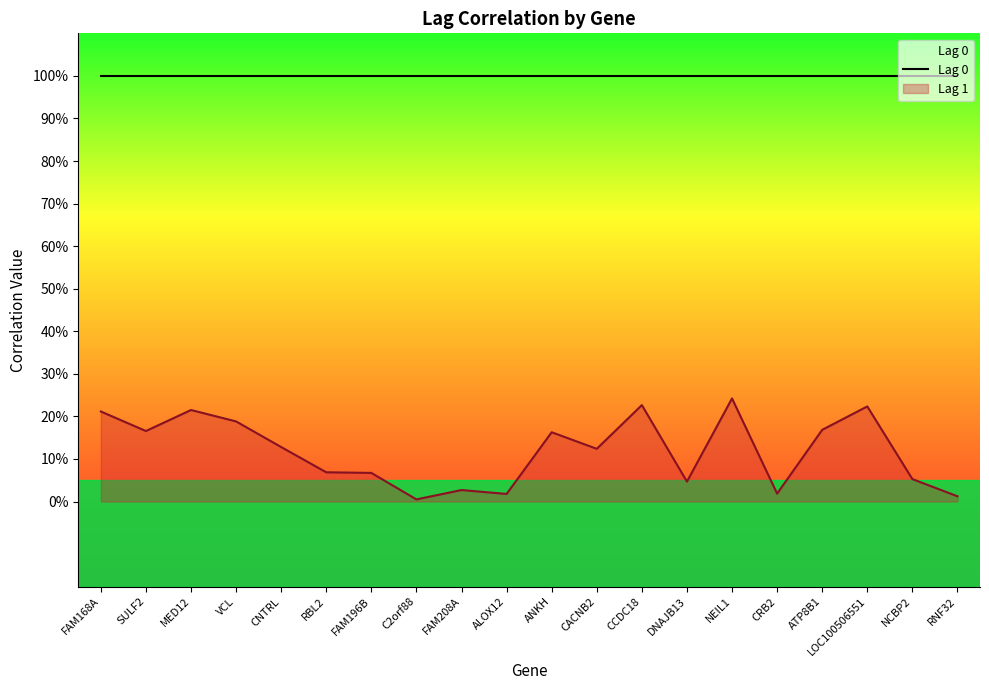

Where is the first local minimum?

SULF2